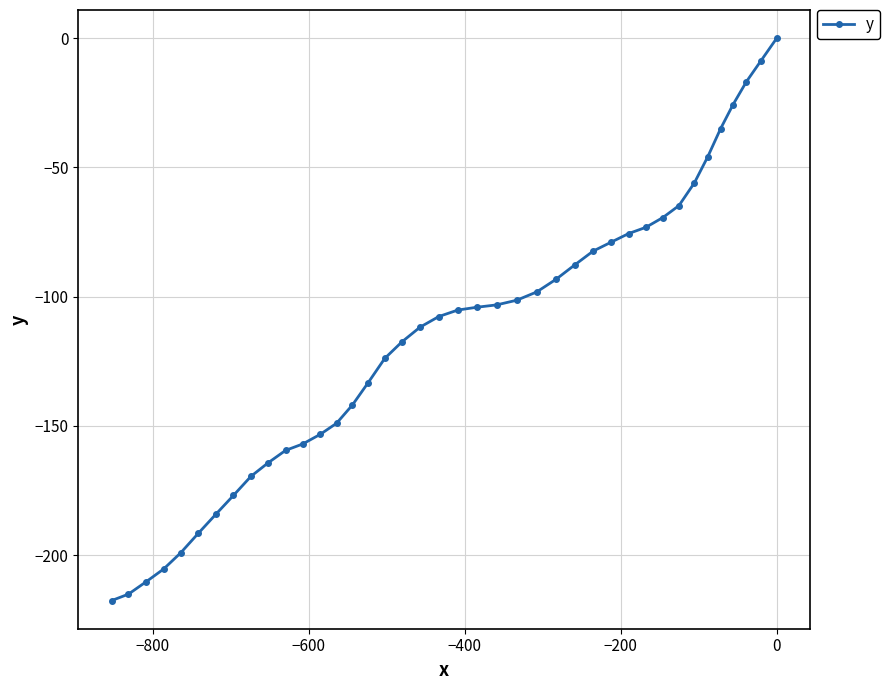

What is the sum of all values?

-4614.6